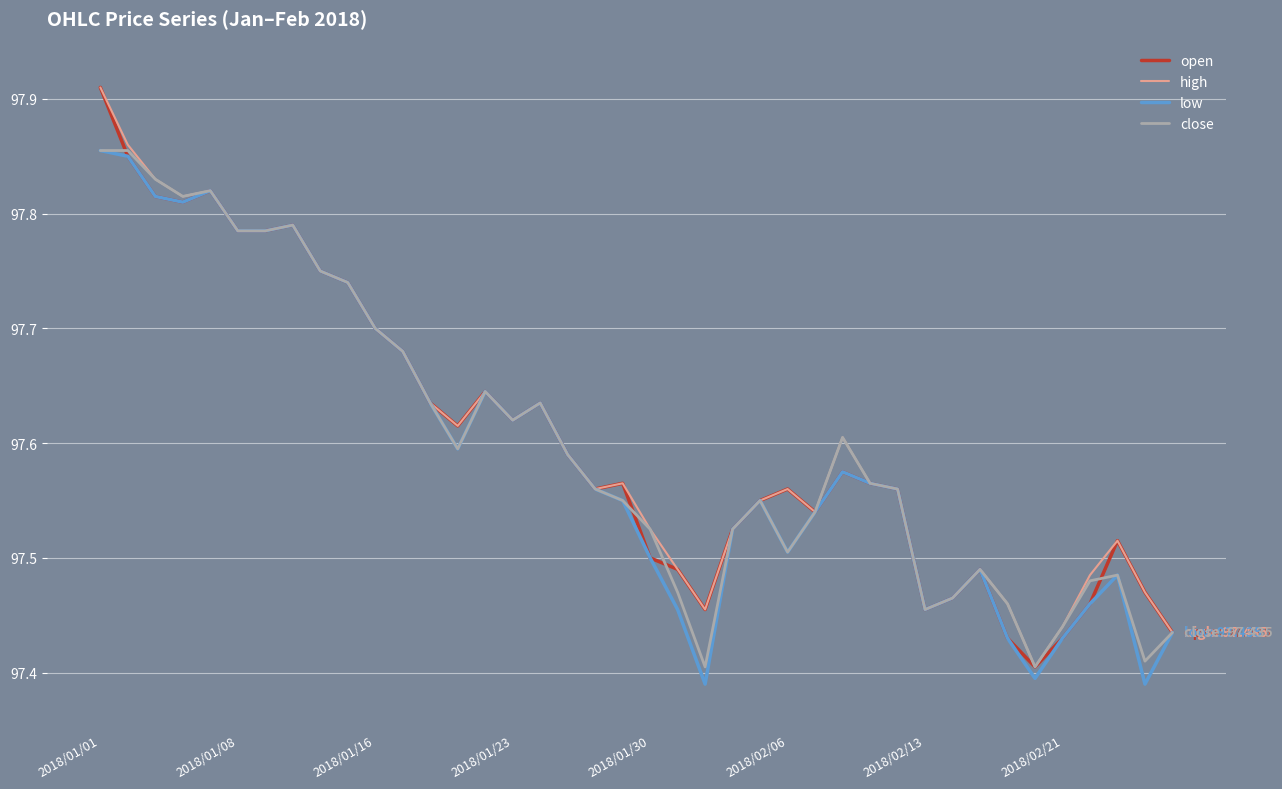

What are all the series names shown in the legend?

open, high, low, close